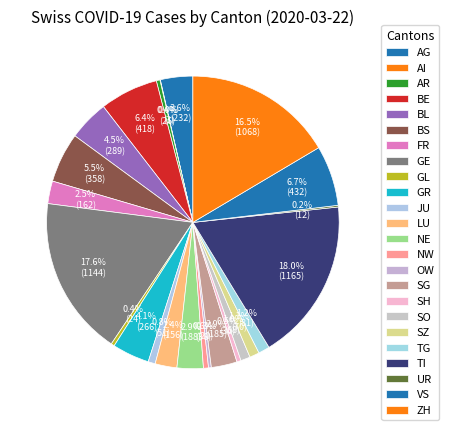

Is the sum of BL and LU greater than half?

No